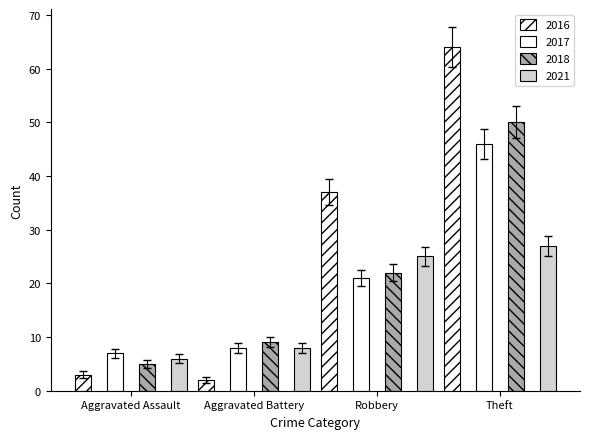

Count the number of categories in the chart.

4